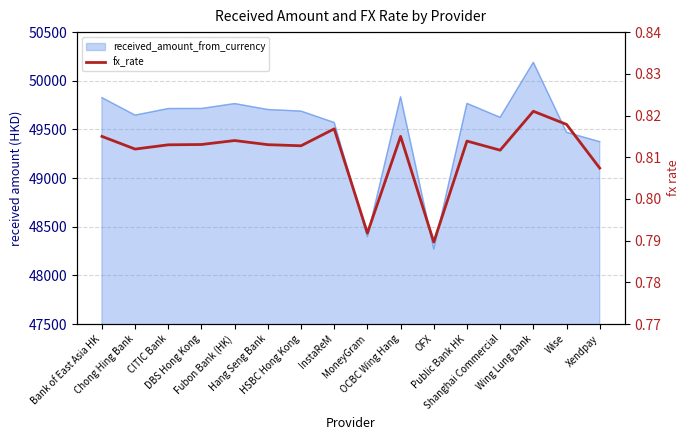

The value at MoneyGram is 1.3. True or false?

False